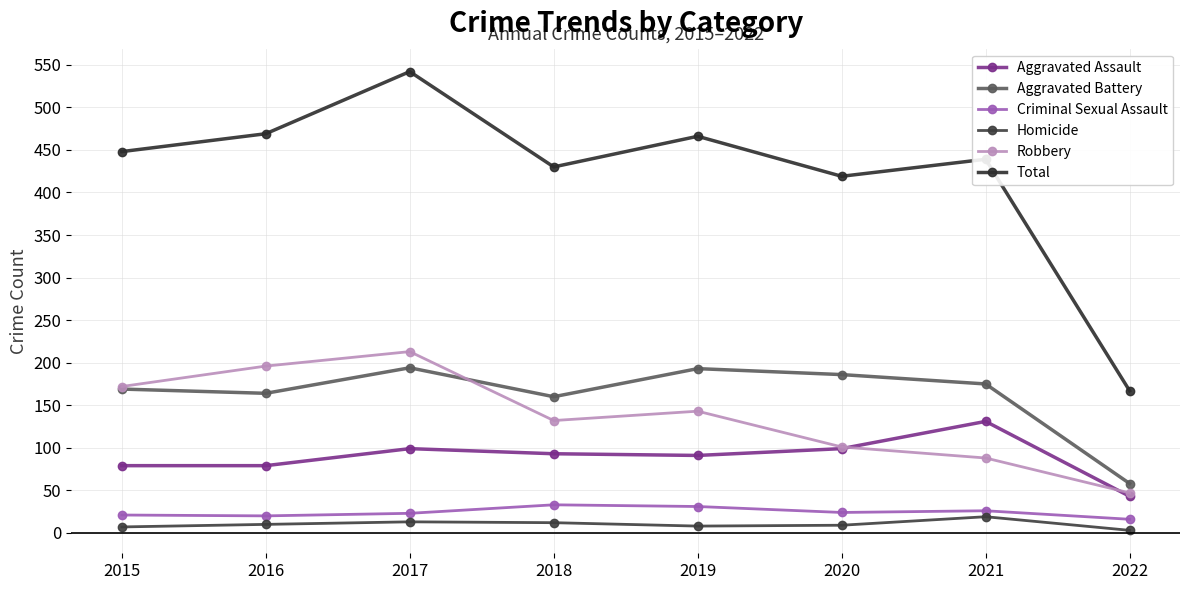

What is the difference between the maximum and minimum values in the Robbery series?

166